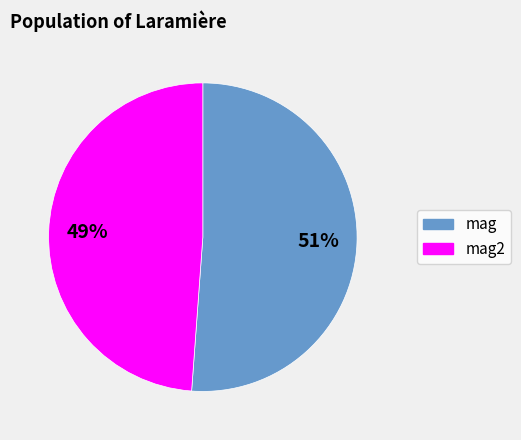

How many slices are in this pie chart?

2